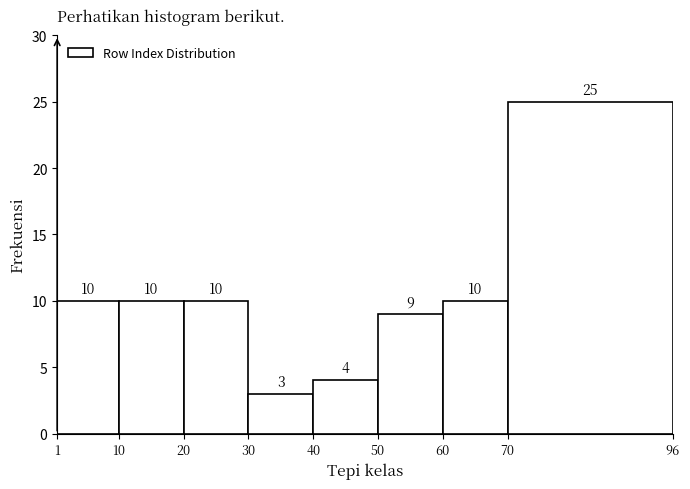

What is the height of the bar covering 50 to 60 on the x-axis?

9